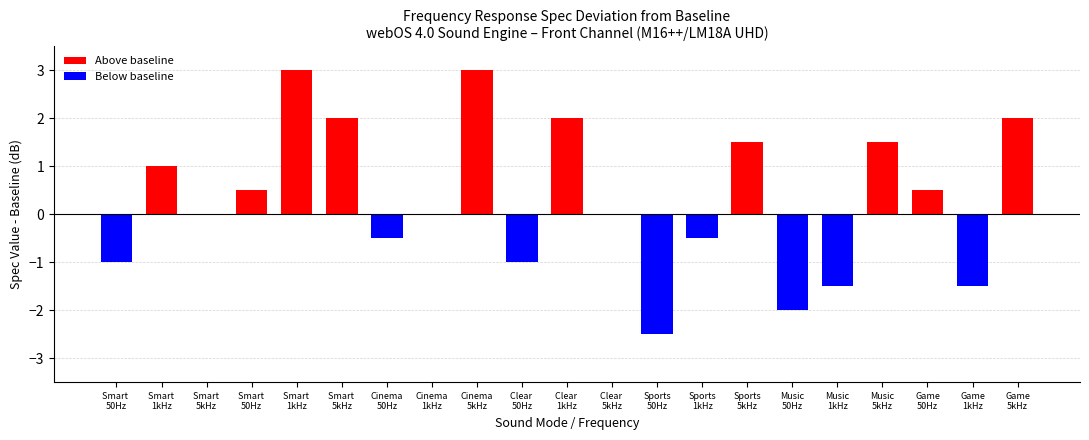

Rank the categories by Below baseline value from highest to lowest.

Smart 
1kHz, Smart 
5kHz, Smart 
50Hz, Smart 
1kHz, Smart 
5kHz, Cinema
1kHz, Cinema
5kHz, Clear 
1kHz, Clear 
5kHz, Sports
5kHz, Music
5kHz, Game
50Hz, Game
5kHz, Cinema
50Hz, Sports
1kHz, Smart 
50Hz, Clear 
50Hz, Music
1kHz, Game
1kHz, Music
50Hz, Sports
50Hz